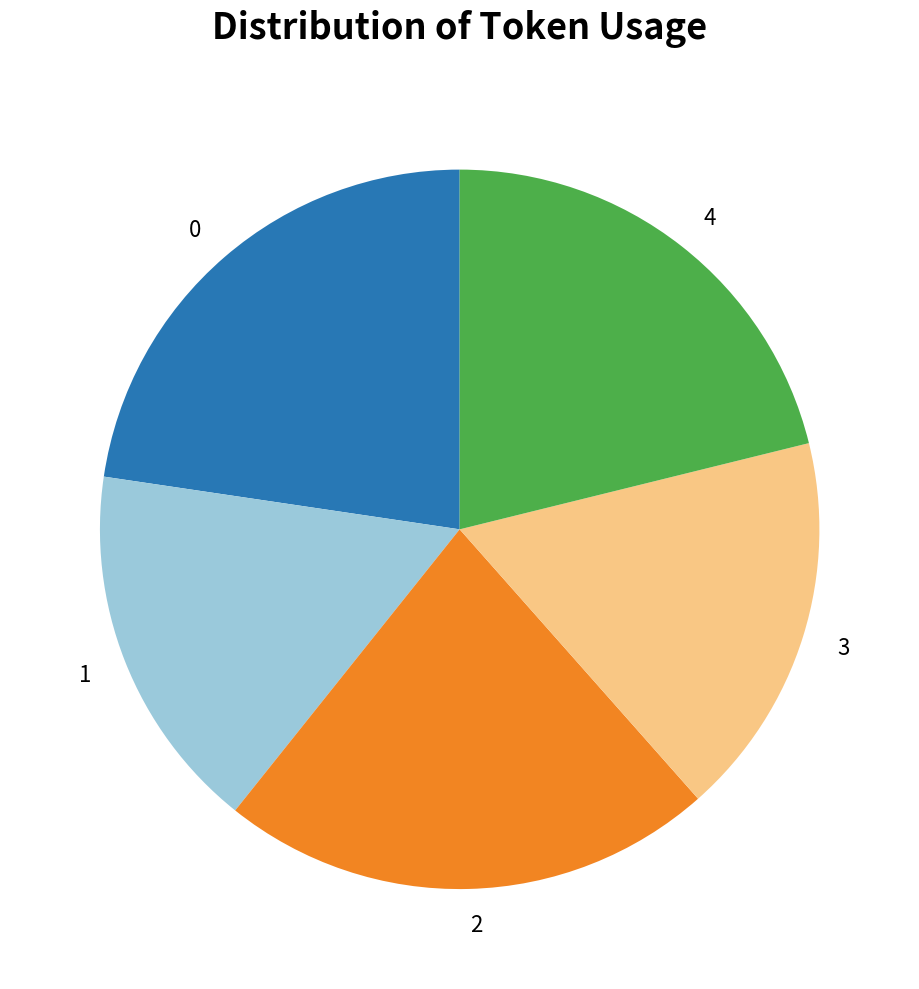

The 2 slice represents 22% of the pie. True or false?

True